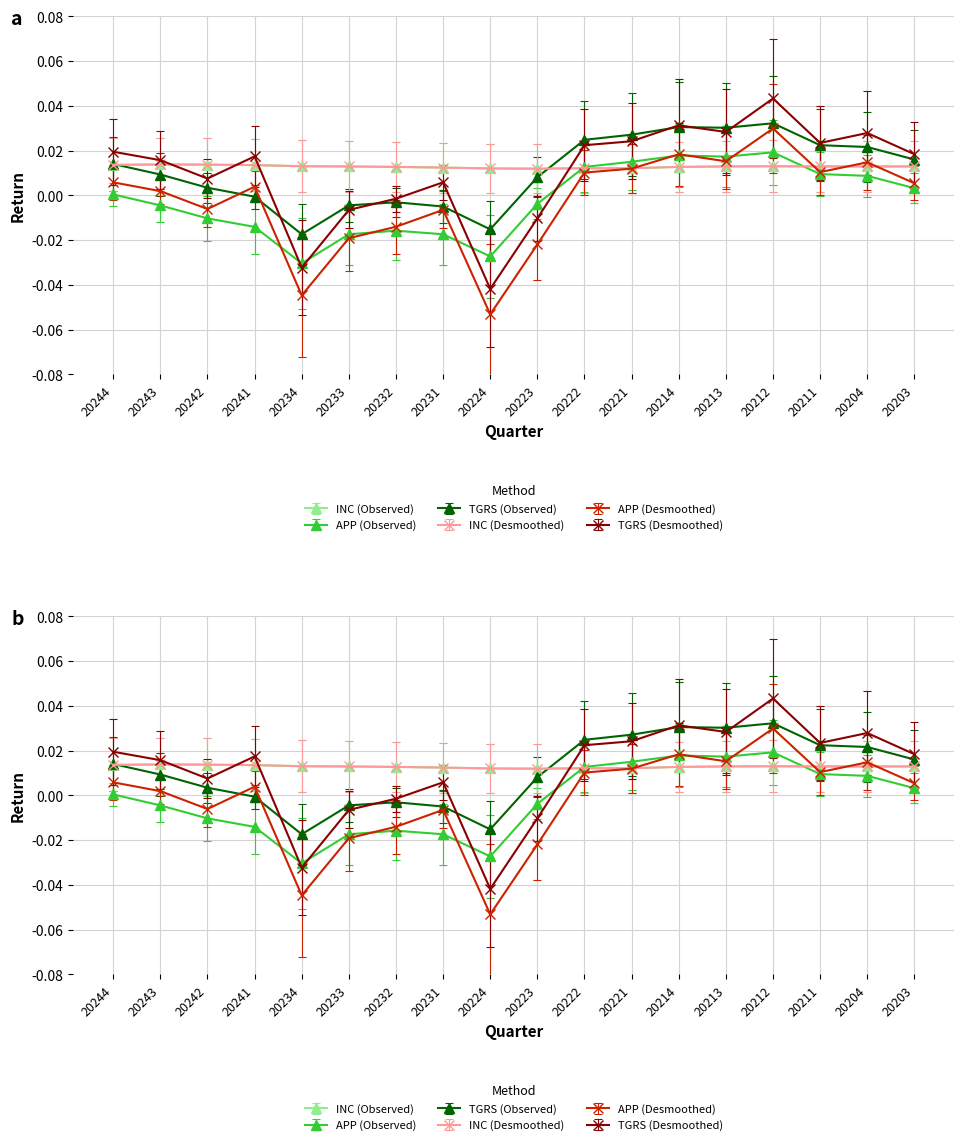

Which series changed the most between 20231 and 20224?

TGRS (Desmoothed)